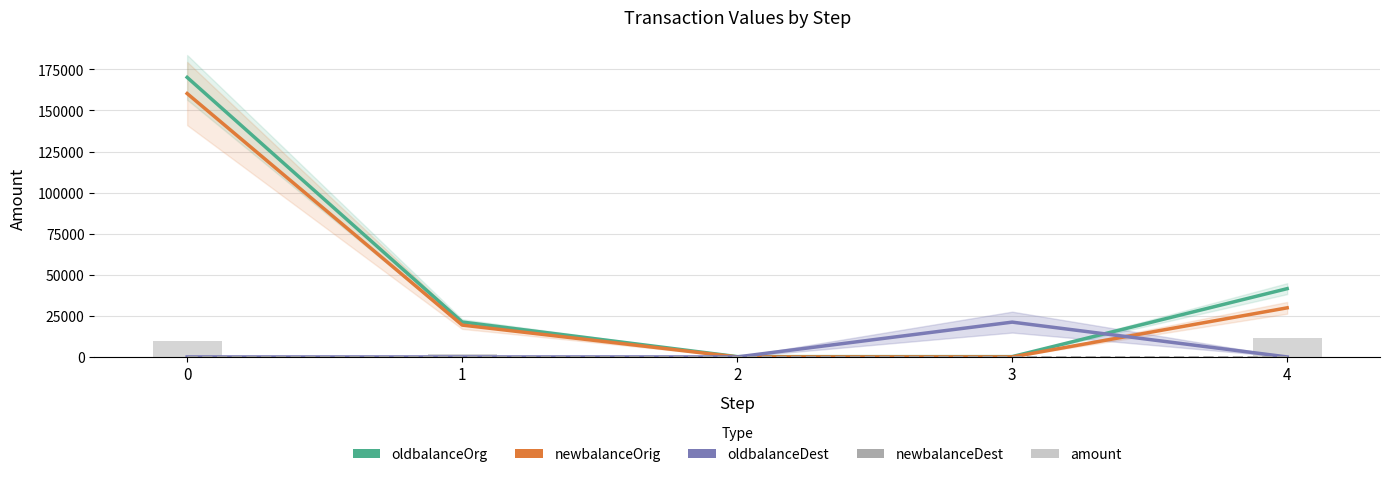

What is the total value across all series at 2?

362.0